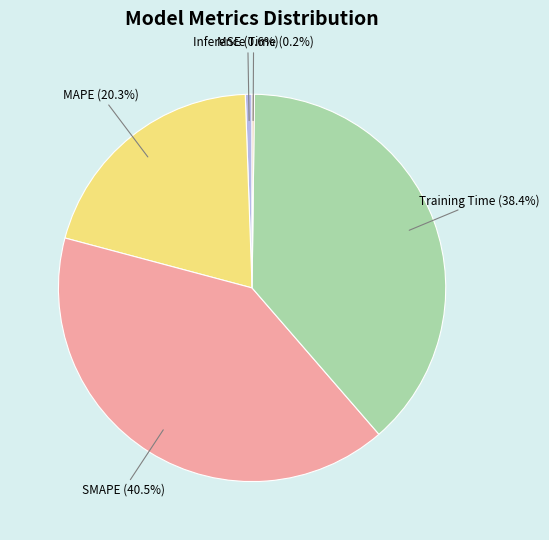

Does MAPE account for over 50% of the chart?

No